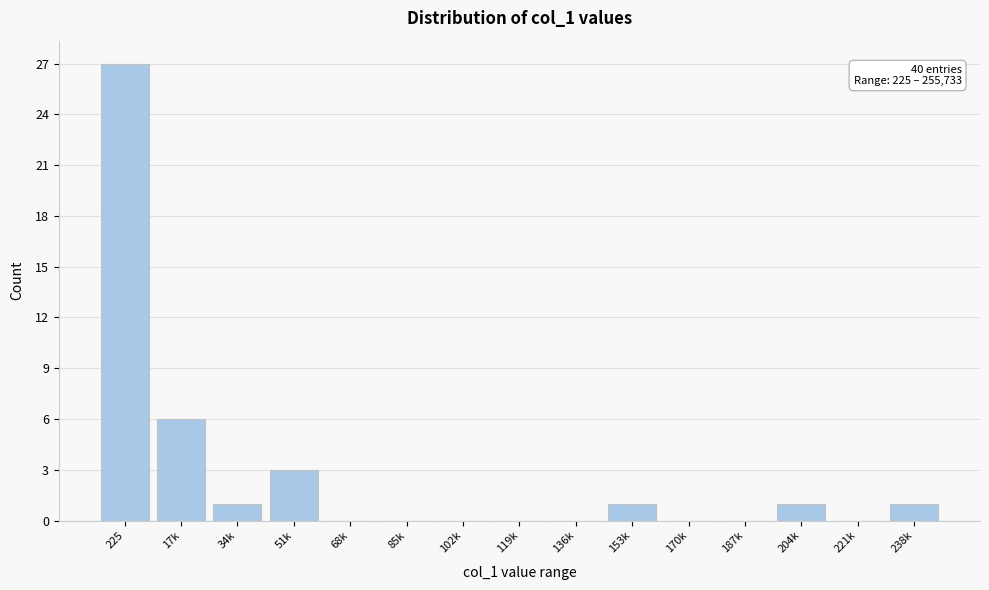

What value does the data have at 17k?

6